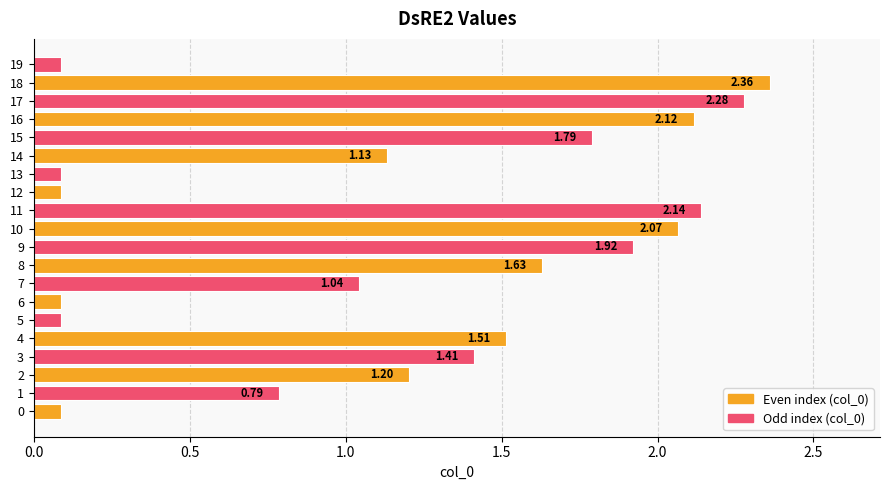

What is the difference between the values at 16 and 18?

0.2